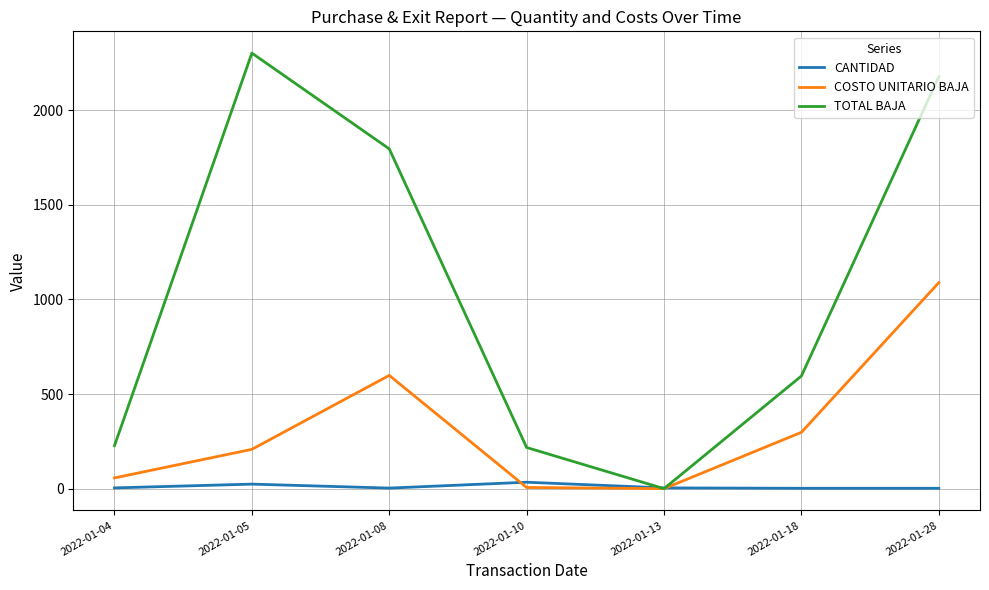

At which category does the chart reach its peak across all series?

2022-01-05